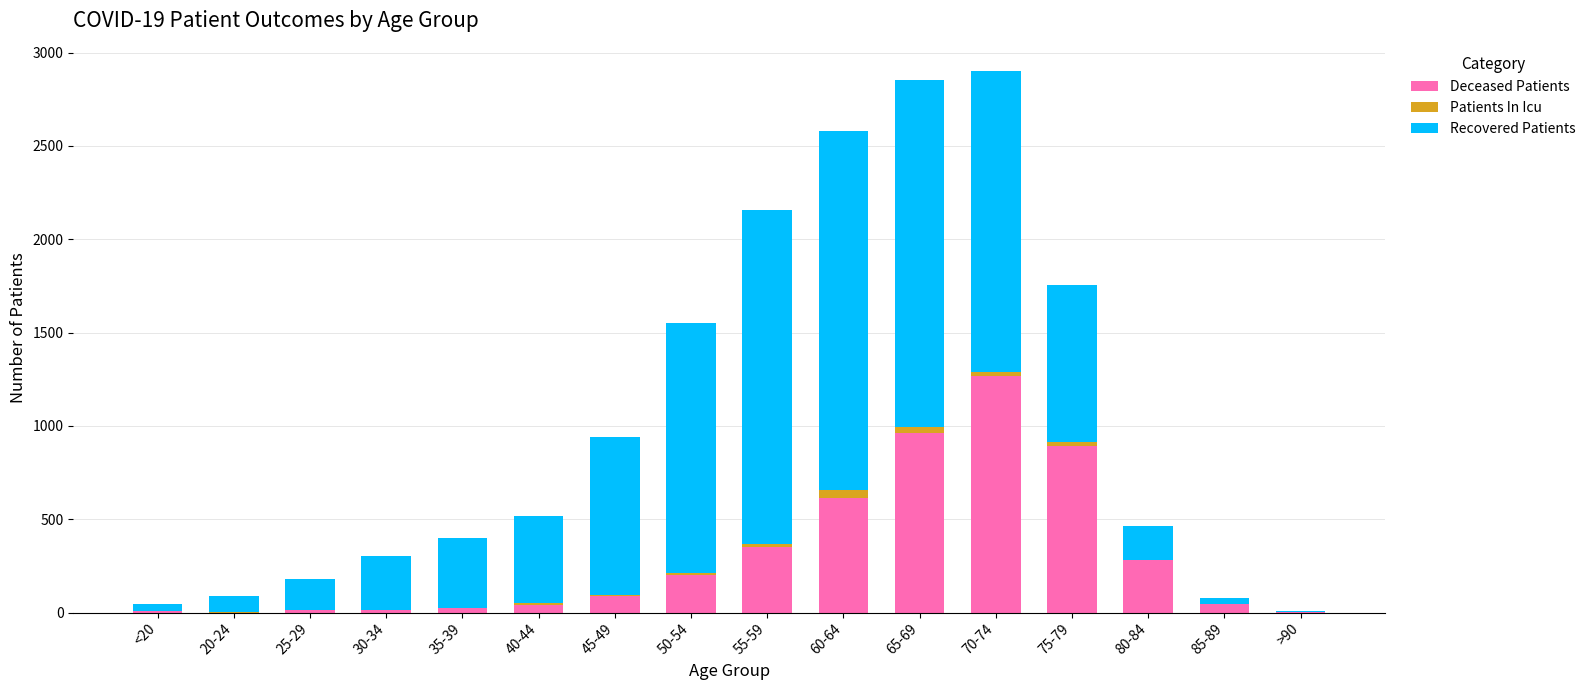

True or false: Deceased Patients has a value of 960 at 65-69.

True